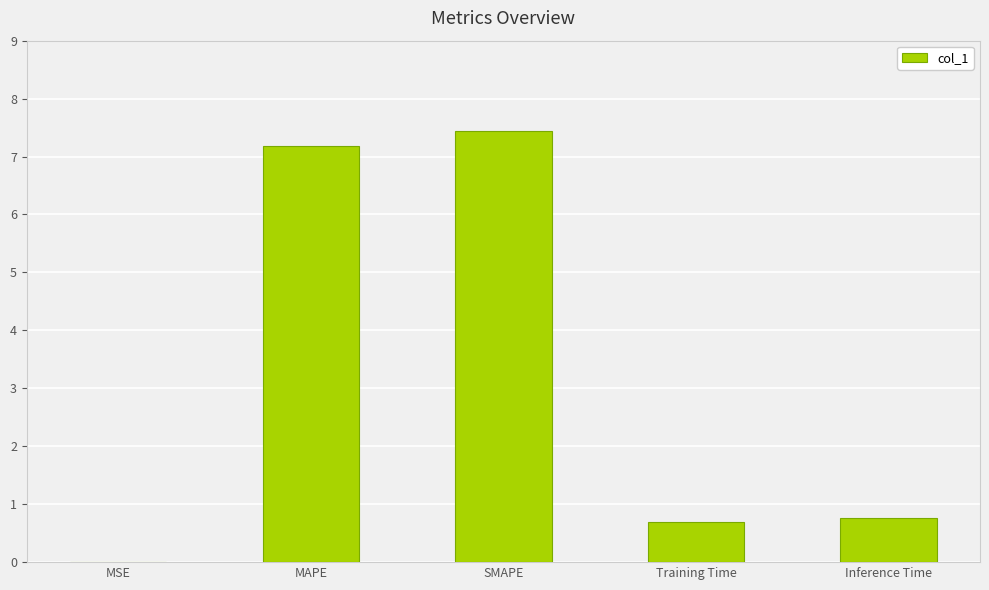

The chart shows a value of 0.4 at Inference Time. True or false?

False